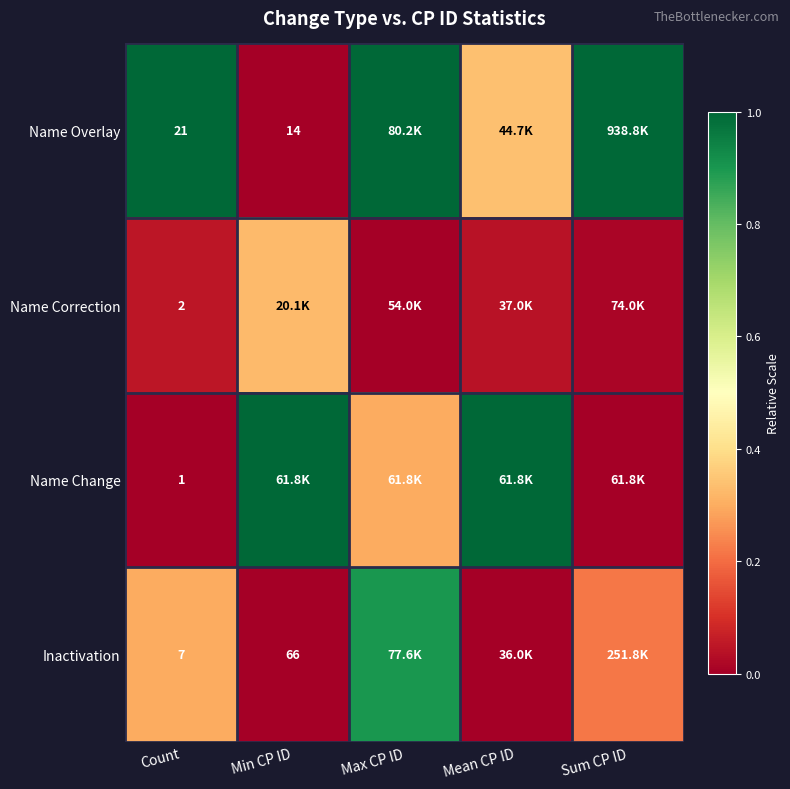

How many categories are shown in the chart?

5